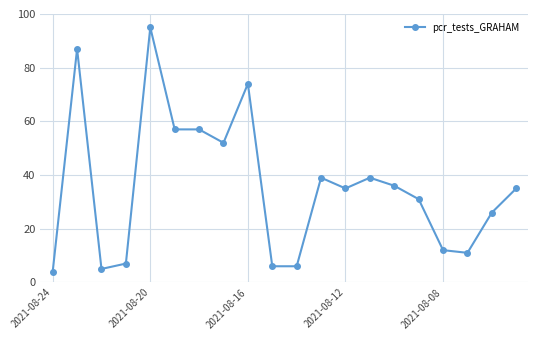

True or false: there are more than 2 points higher than both neighbors.

True